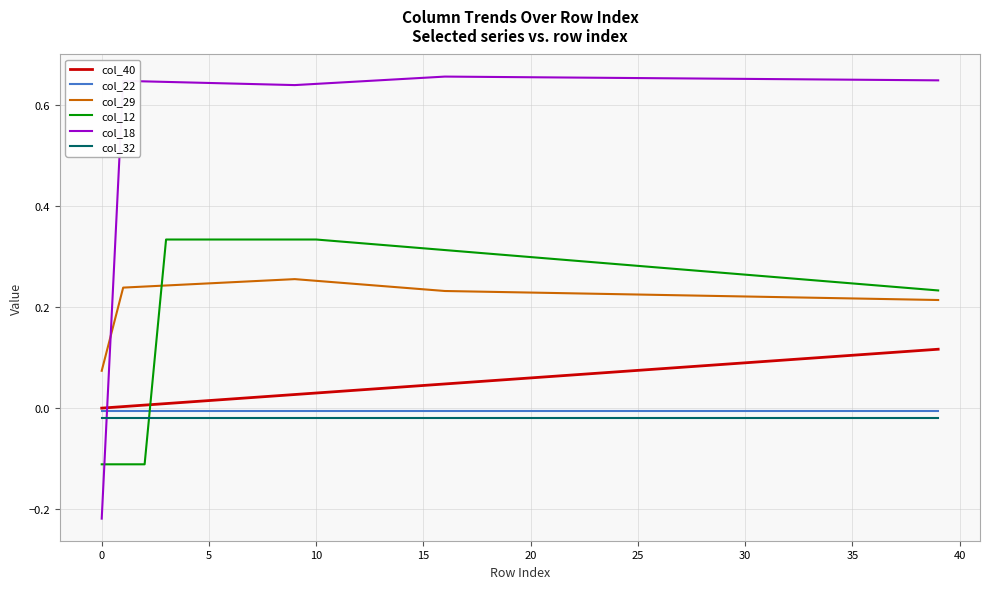

Is this an area chart (filled region under the line)?

No